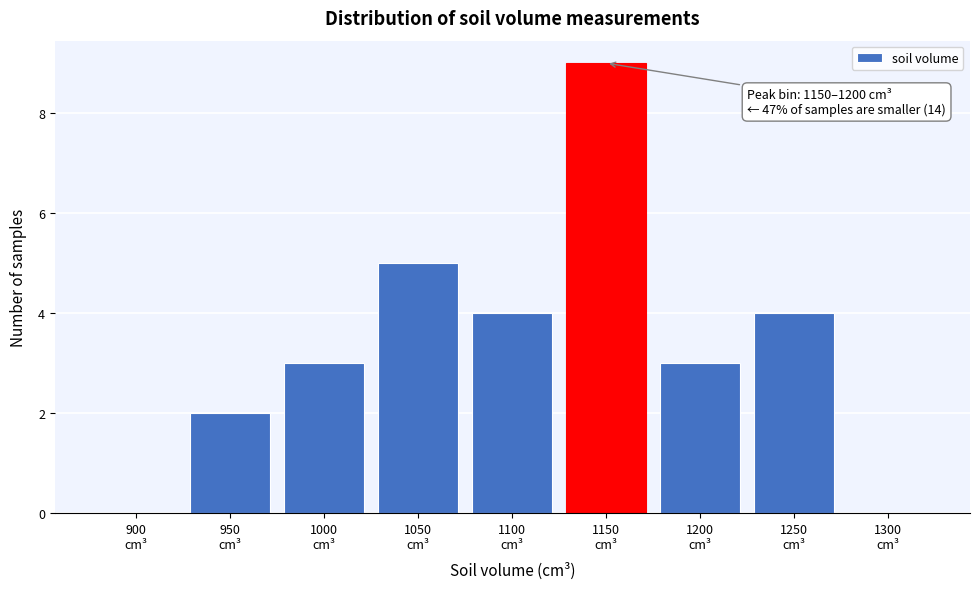

What is the sum of all values?

30